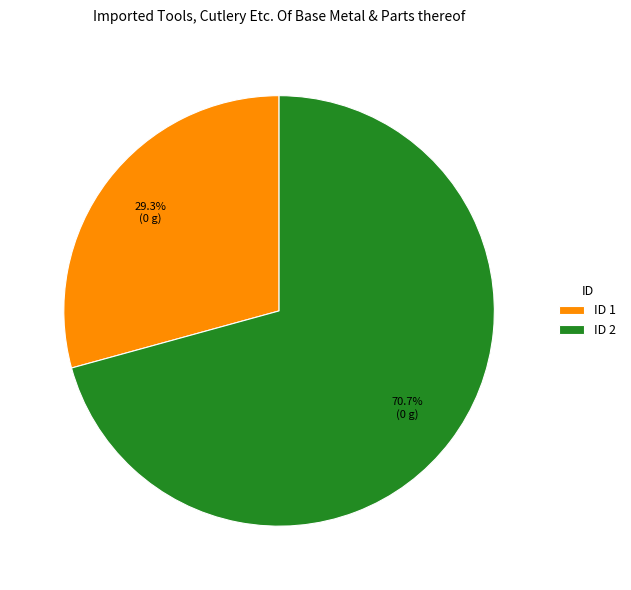

Approximately how many times larger is the value at ID 1 compared to ID 2?

0.4